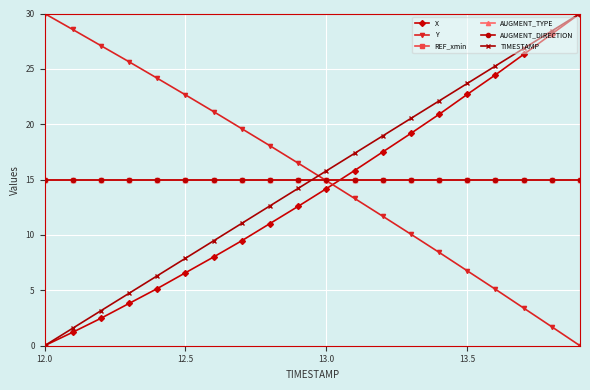

Is this an area chart (filled region under the line)?

No